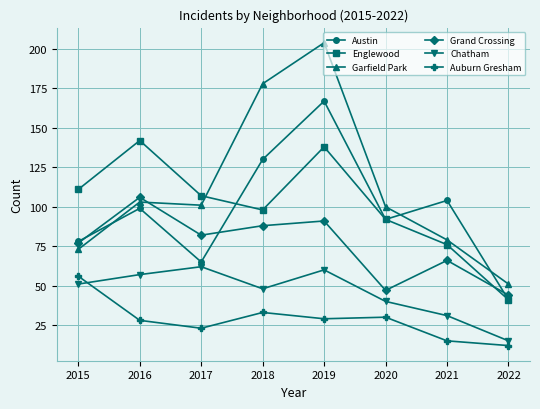

Does the chart display data point markers on the line(s)?

Yes